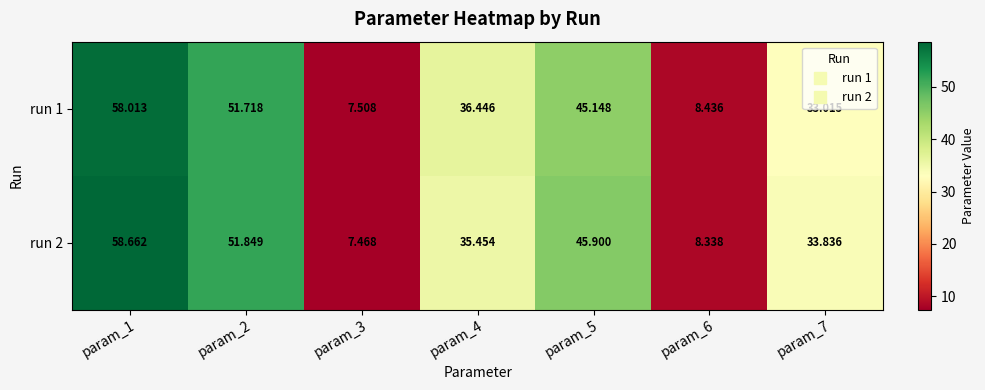

Reading right to left, extract all data points from this chart.

run 1: param_7=33.0	param_6=8.4	param_5=45.1	param_4=36.4	param_3=7.5	param_2=51.7	param_1=58.0
run 2: param_7=33.8	param_6=8.3	param_5=45.9	param_4=35.5	param_3=7.5	param_2=51.8	param_1=58.7